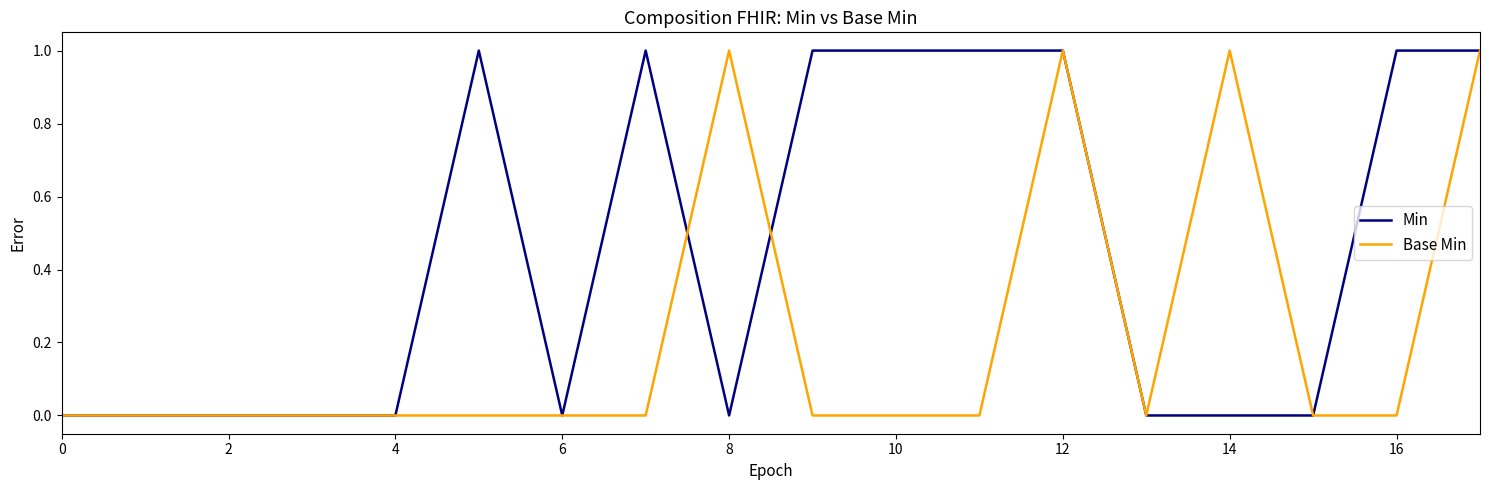

Which series has the largest total across all categories?

Min